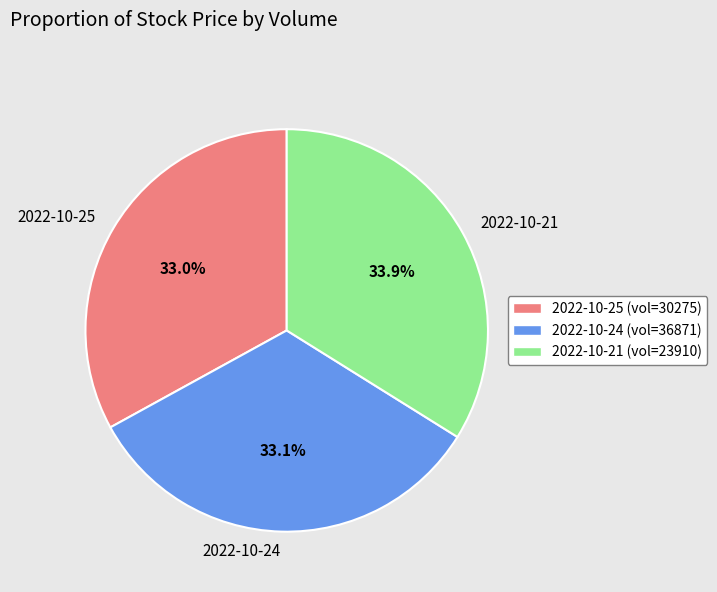

Count the number of slices in the pie.

3